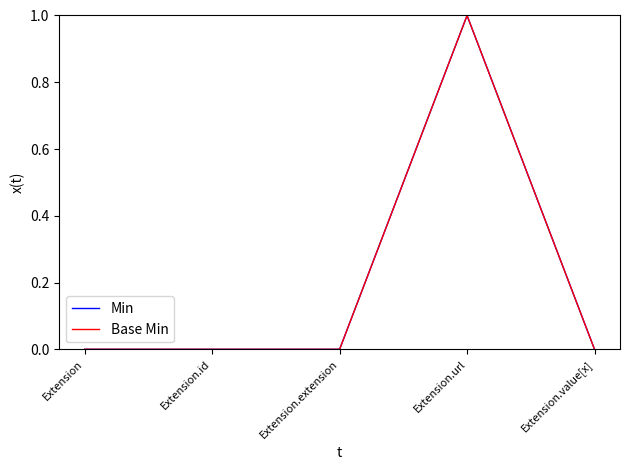

True or false: Min and Base Min intersect in this chart.

False